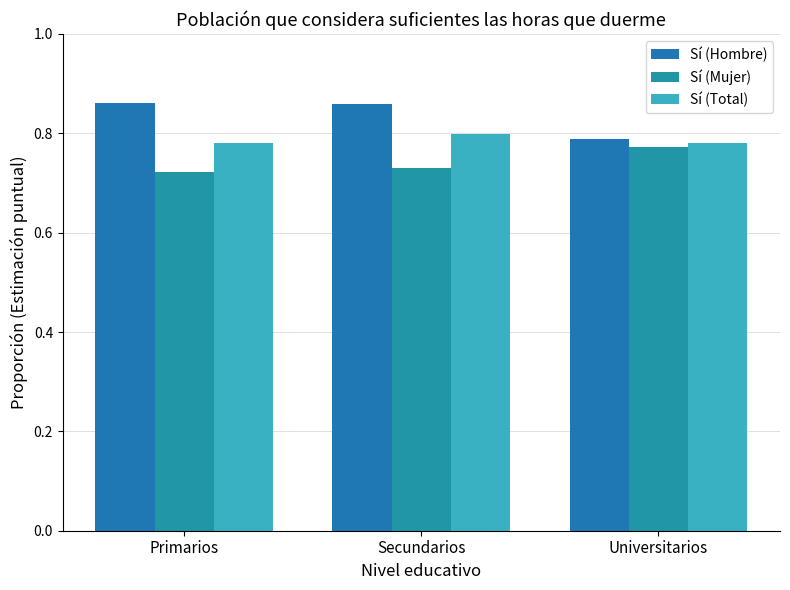

Reading left to right, extract all data points from this chart.

Sí (Hombre): Primarios=0.9	Secundarios=0.9	Universitarios=0.8
Sí (Mujer): Primarios=0.7	Secundarios=0.7	Universitarios=0.8
Sí (Total): Primarios=0.8	Secundarios=0.8	Universitarios=0.8